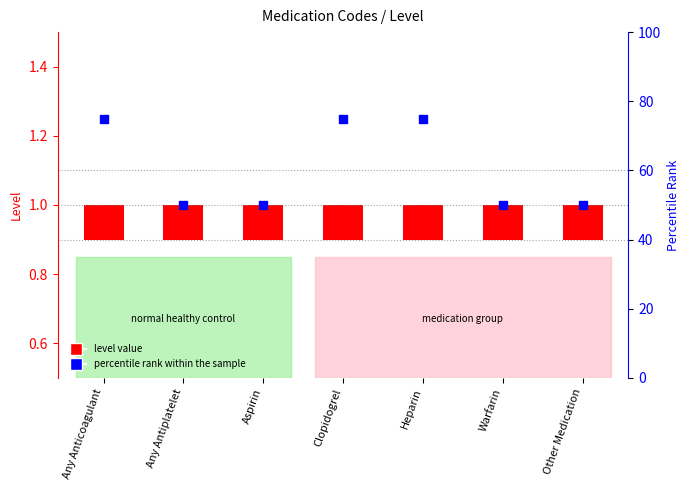

Is the value of percentile rank within the sample at Other Medication greater than the value of level value at Heparin?

Yes